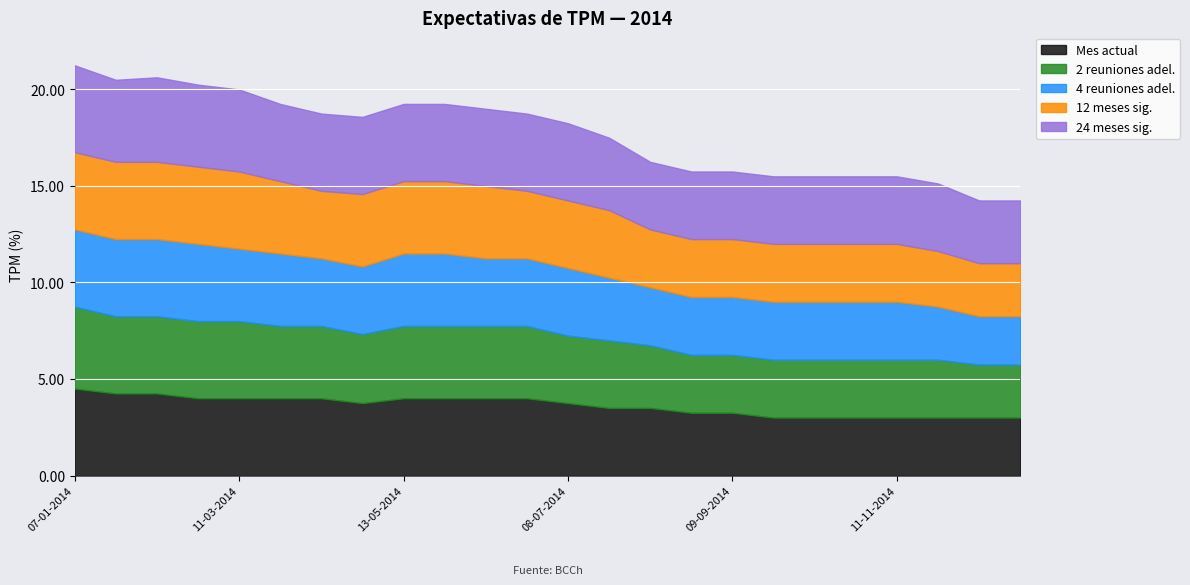

What is the difference between the highest and lowest values at 21-10-2014?

0.5